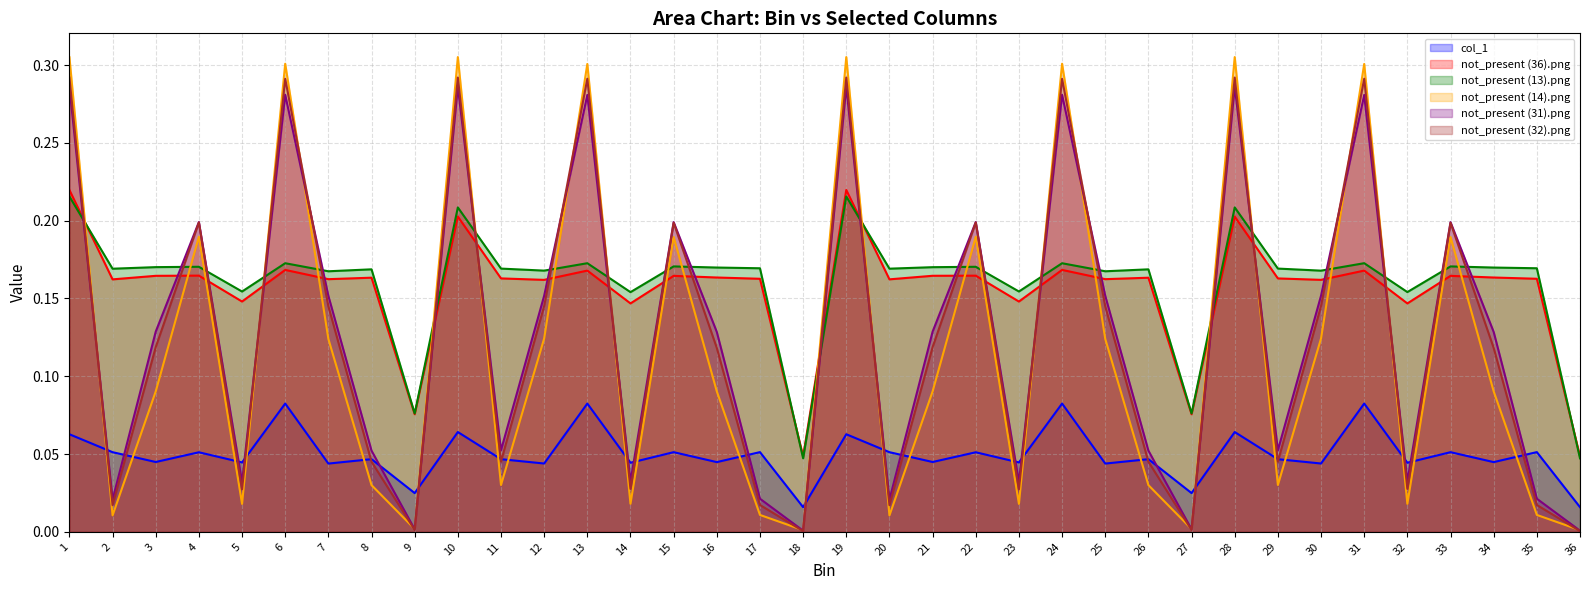

How many intersections are there between not_present (36).png and not_present (13).png?

4